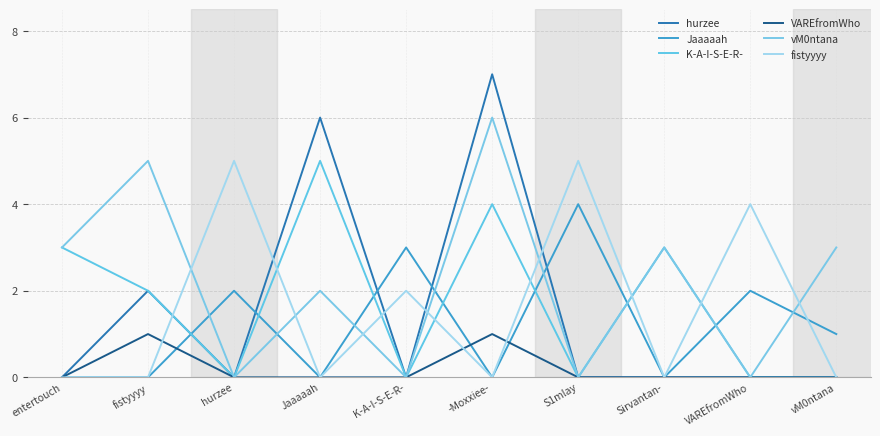

Is the value of fistyyyy at fistyyyy greater than the value of vM0ntana at entertouch?

No